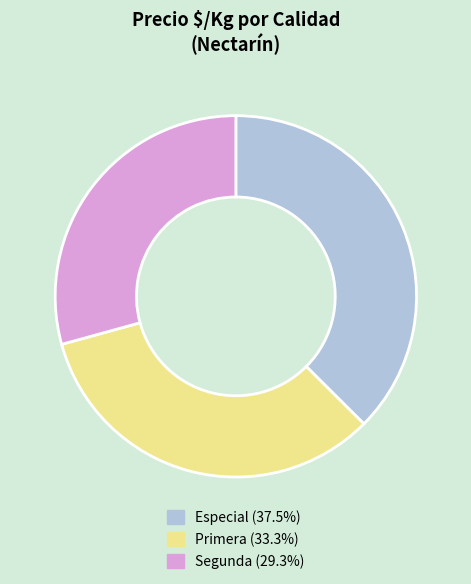

Approximately how many times larger is the value at Primera compared to Especial?

0.9